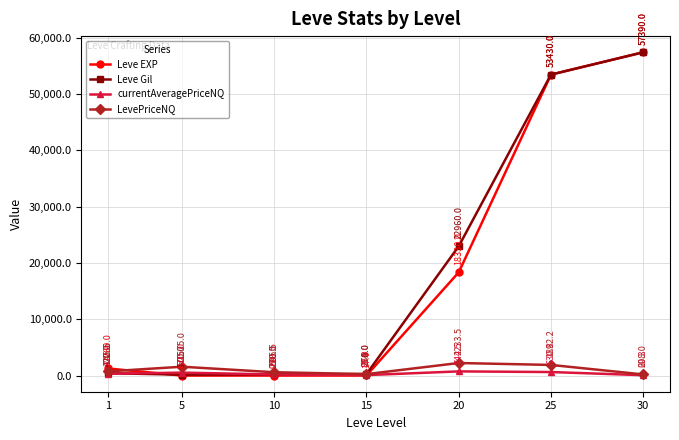

List the labels in order of LevePriceNQ value, smallest first.

30, 15, 10, 1, 5, 25, 20